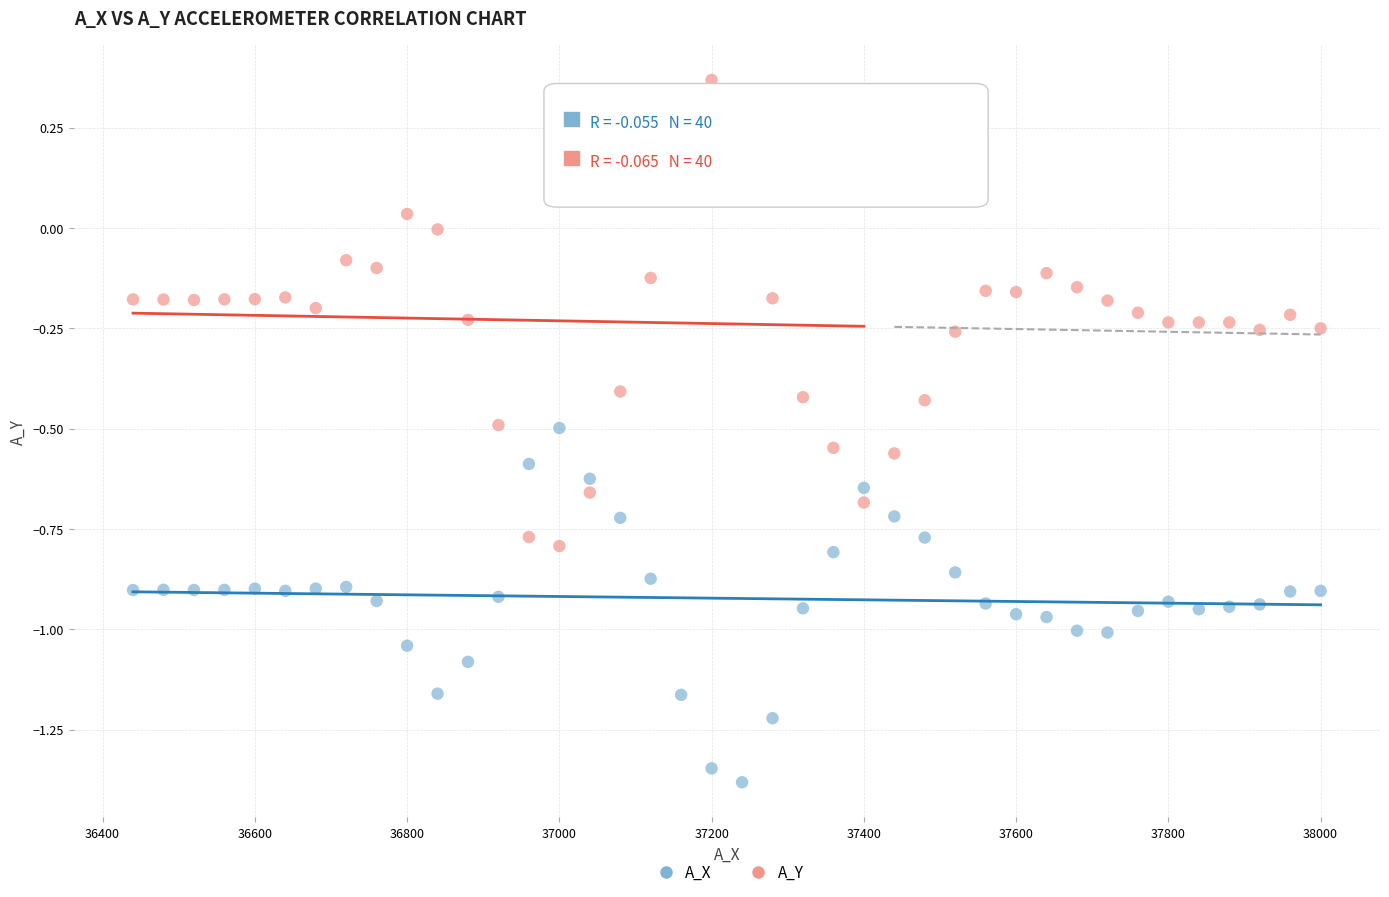

Across all data points, what is the range of Y values (max minus min)?

1.7